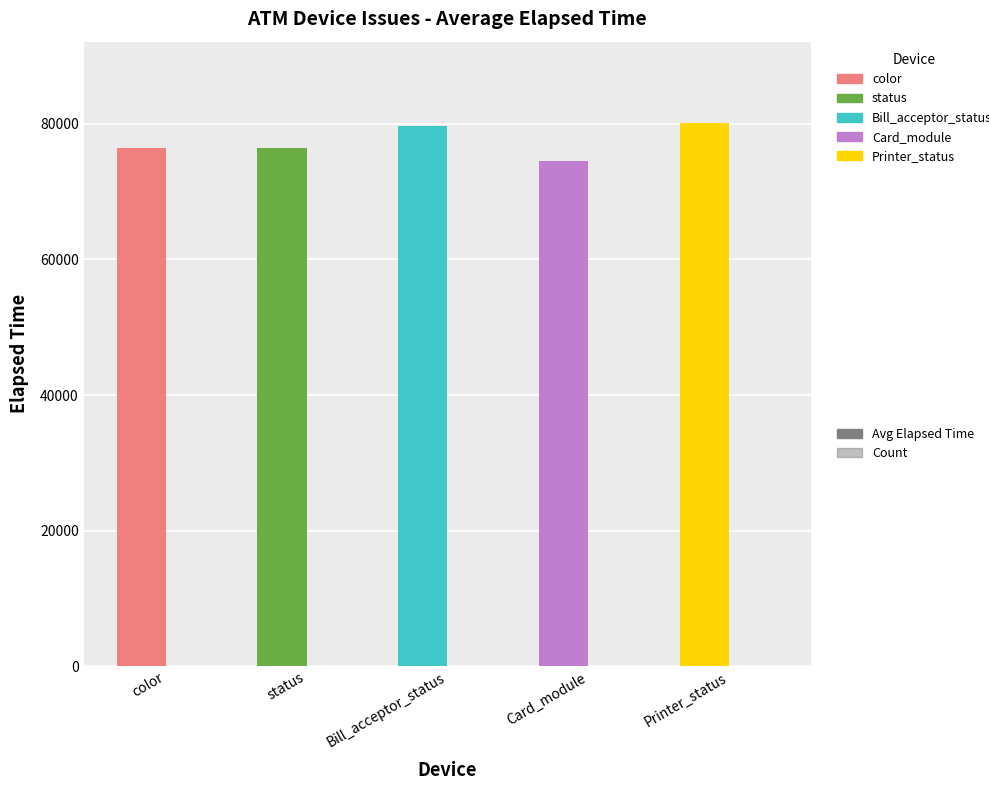

Reading right to left, transcribe all the data shown in this chart.

Avg Elapsed Time: 80109	74486	79674	76429	76429
Count: 1	7	2	23	23